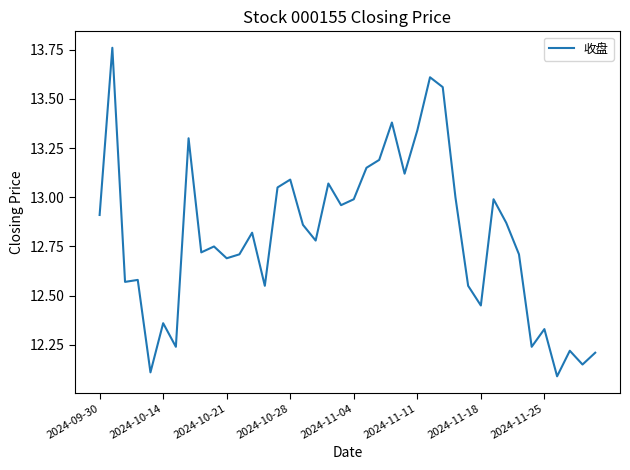

What is the smallest value displayed?

12.1